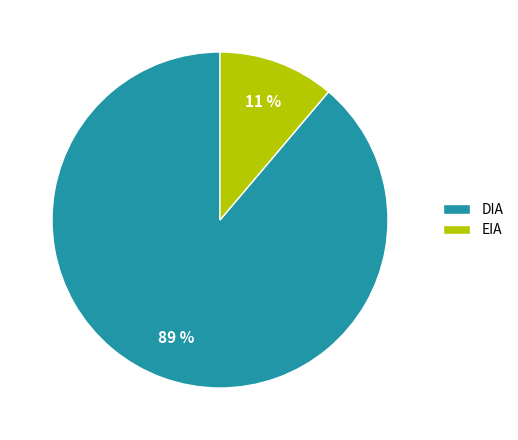

To the nearest percent, what is the difference between the EIA and DIA slice percentages?

78%